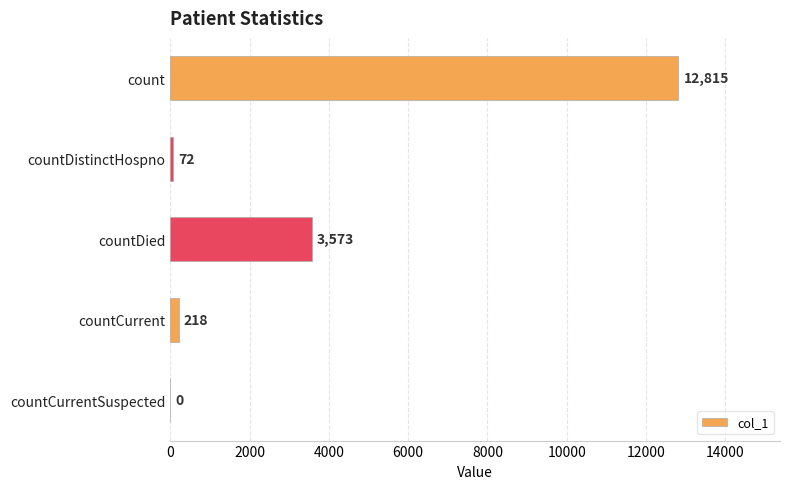

How many categories are shown in the chart?

5